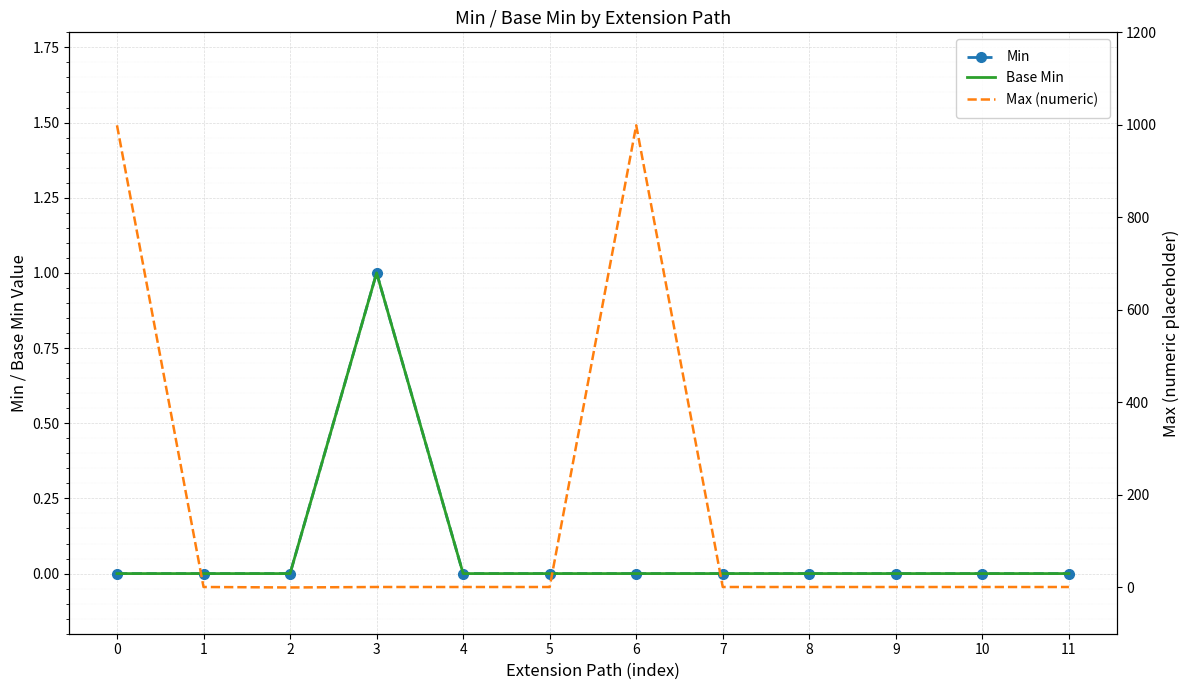

In Max (numeric), how many points are lower than both neighbors (excluding endpoints)?

1